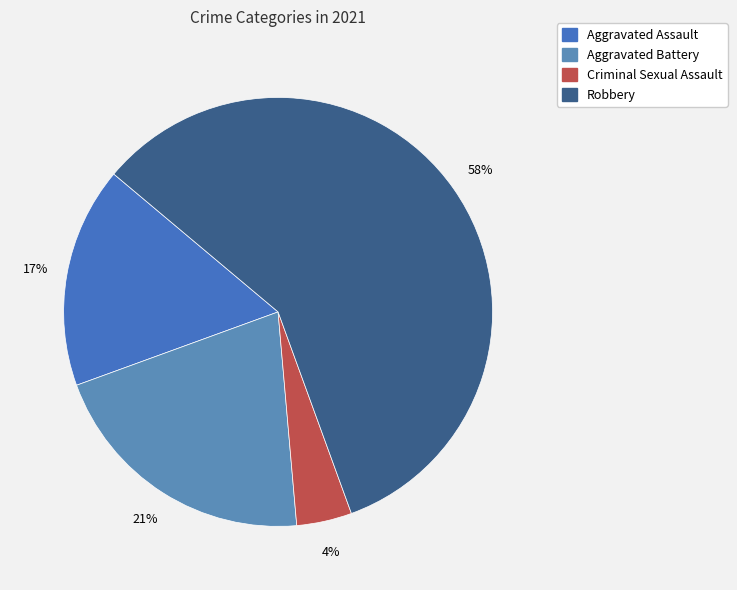

How many slices are in this pie chart?

4